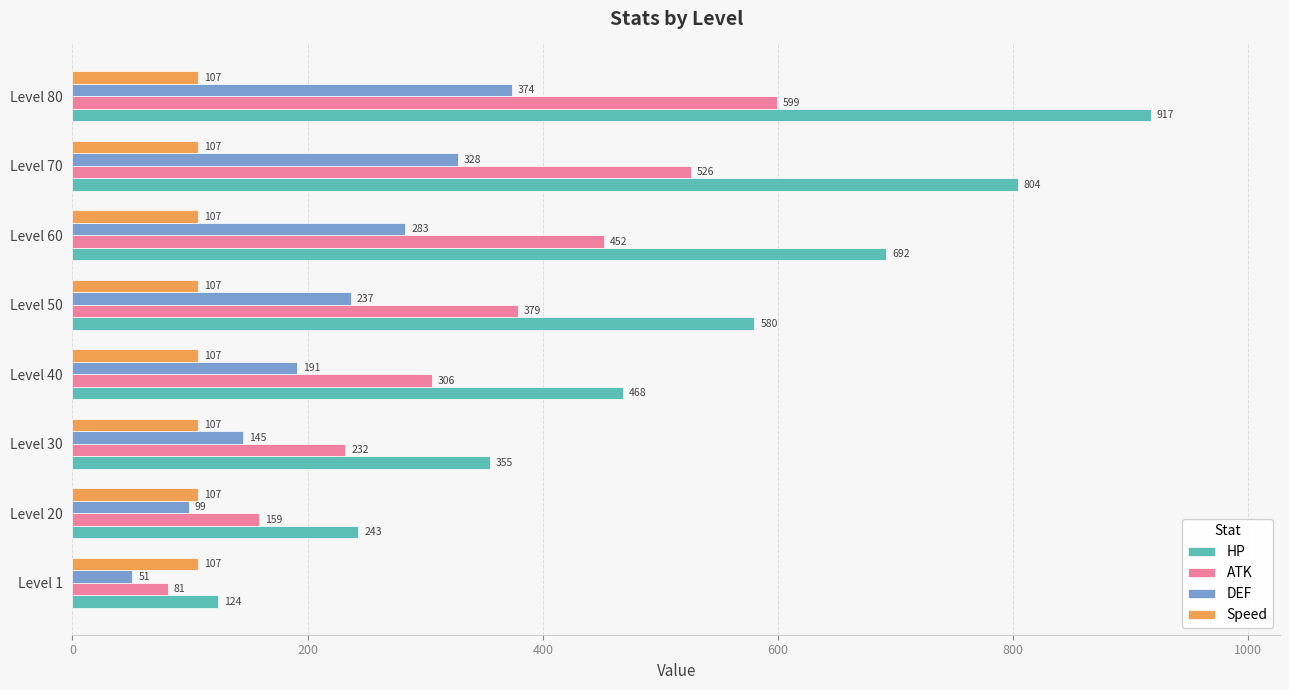

The value of HP at Level 80 is 917. True or false?

True